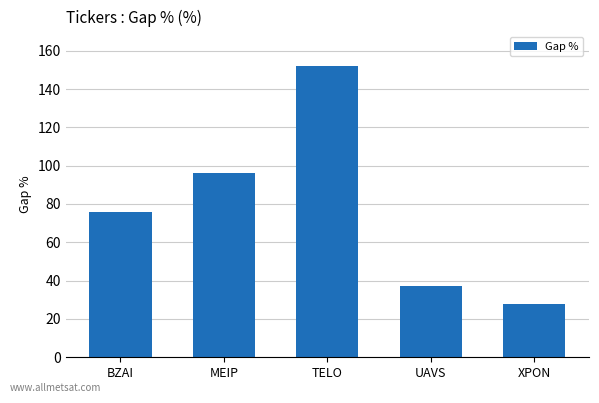

Approximately how many times larger is the value at TELO compared to UAVS?

4.1